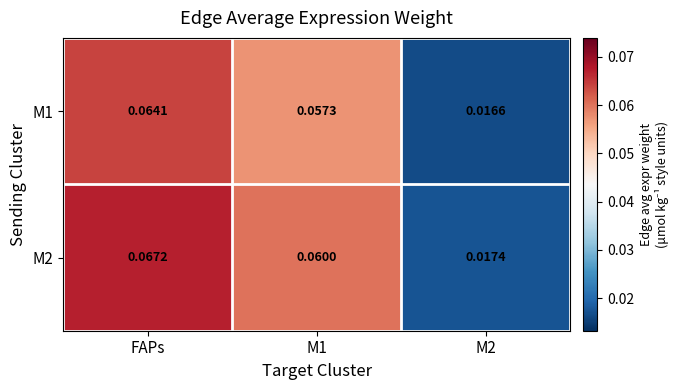

Which category has the highest value across all series?

FAPs